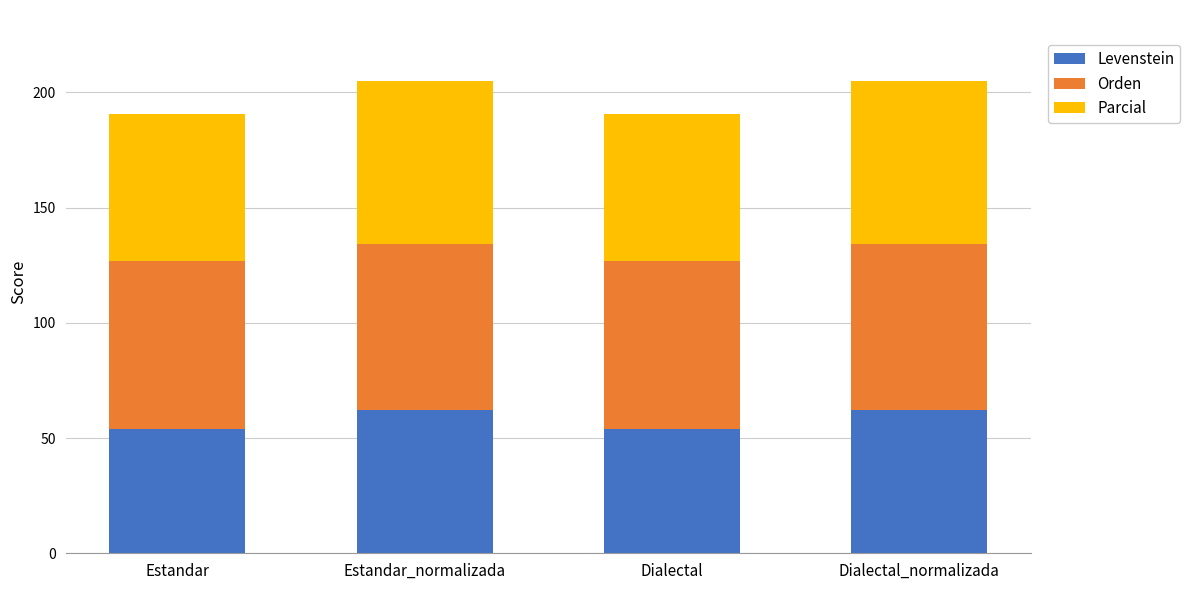

The value of Levenstein at Estandar_normalizada is 62.2. True or false?

True